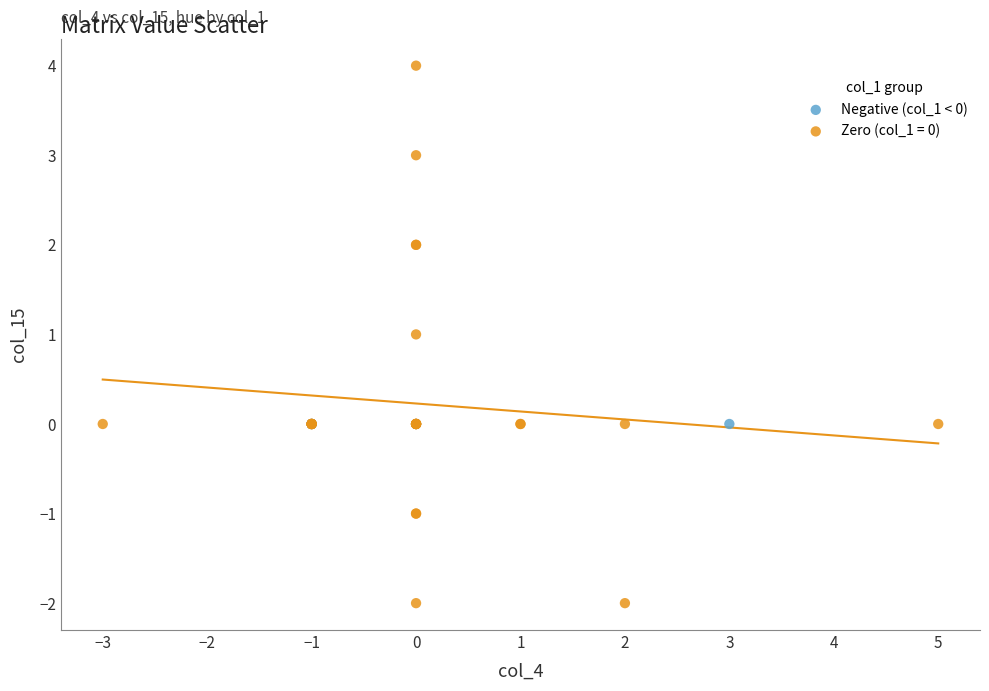

What are all the series names shown in the legend?

Negative (col_1 < 0), Zero (col_1 = 0)